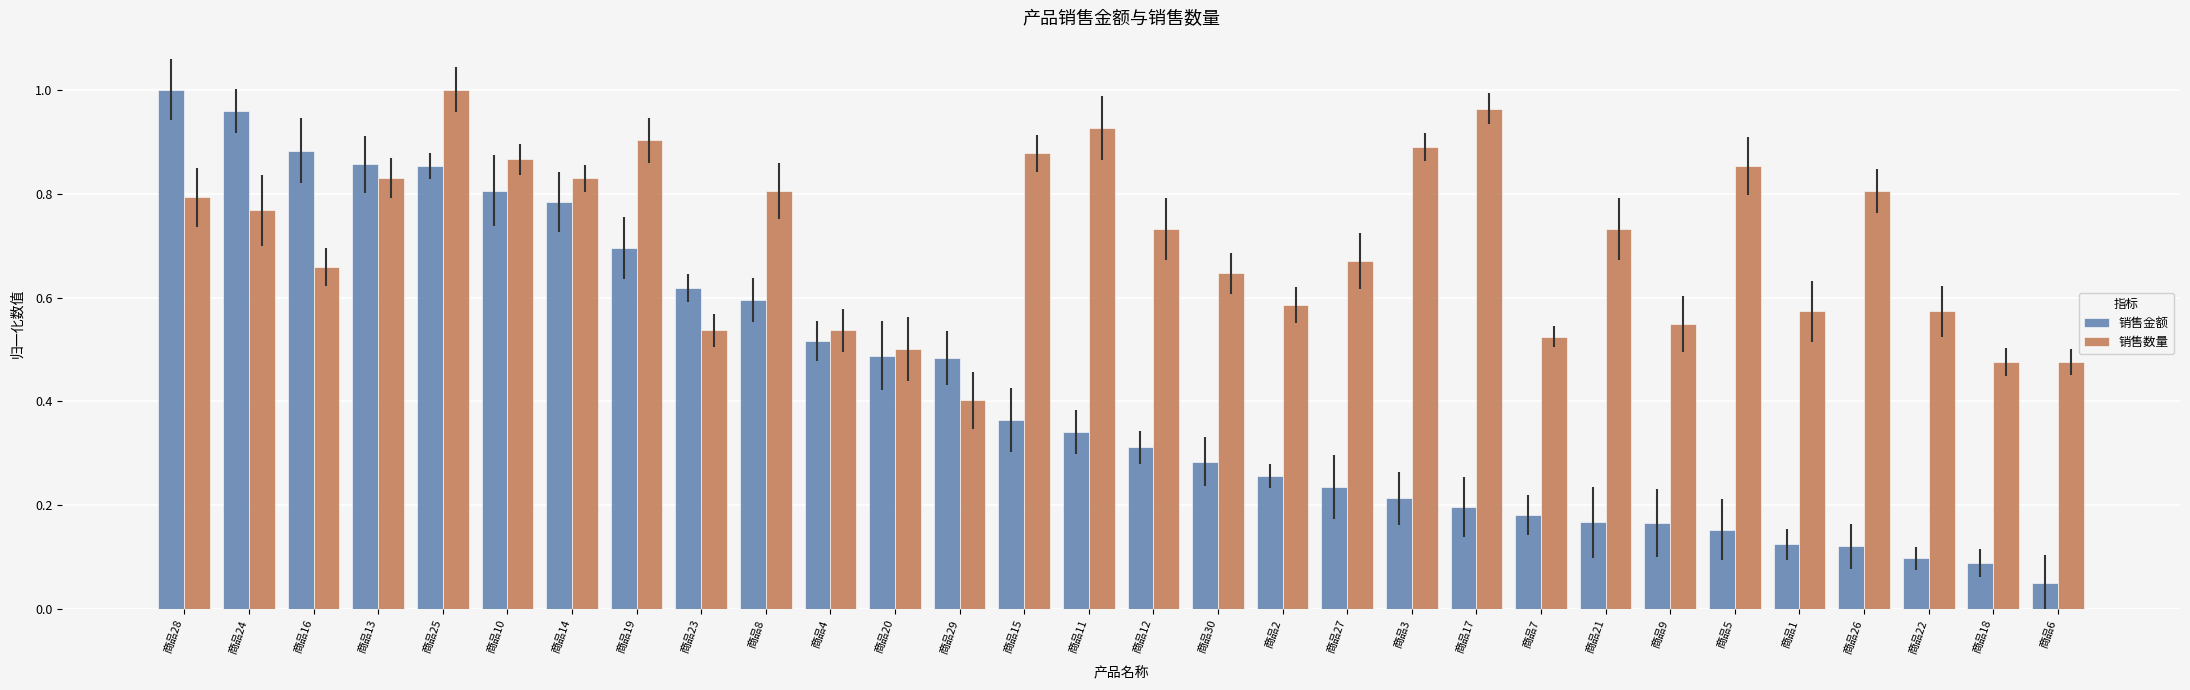

Is it true that 销售数量 equals 0.2 at 商品4?

False